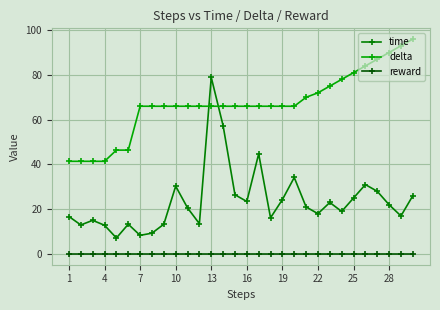

Rank the series by their maximum value, from lowest to highest.

reward, time, delta